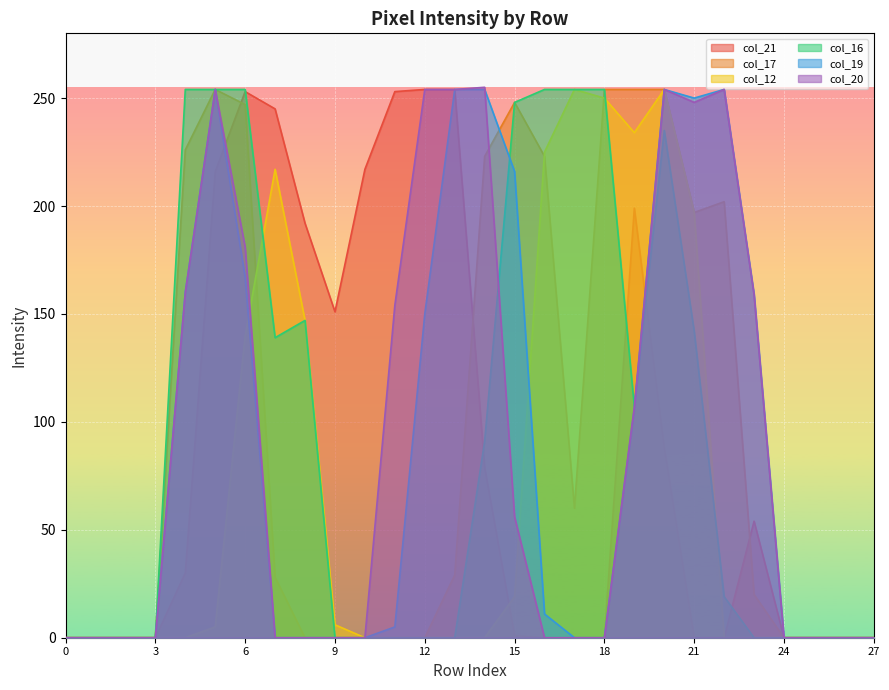

What is the sum of all col_12 values?

1948